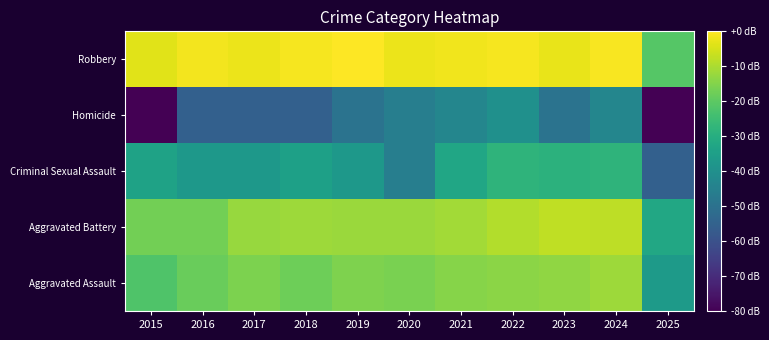

Reading right to left, transcribe all the data shown in this chart.

Aggravated Assault: 2025=-36.3	2024=-11.8	2023=-13.2	2022=-13.8	2021=-14.6	2020=-16.0	2019=-15.6	2018=-17.7	2017=-15.9	2016=-18.4	2015=-22.2
Aggravated Battery: 2025=-31.9	2024=-8.1	2023=-7.7	2022=-9.3	2021=-11.2	2020=-11.9	2019=-12.0	2018=-11.8	2017=-12.4	2016=-17.2	2015=-17.2
Criminal Sexual Assault: 2025=-55.4	2024=-27.8	2023=-28.6	2022=-27.8	2021=-32.5	2020=-45.9	2019=-37.4	2018=-34.6	2017=-37.4	2016=-37.4	2015=-33.8
Homicide: 2025=-120.0	2024=-43.4	2023=-49.4	2022=-39.9	2021=-43.4	2020=-45.9	2019=-49.4	2018=-55.4	2017=-55.4	2016=-55.4	2015=-120.0
Robbery: 2025=-21.1	2024=-0.7	2023=-2.6	2022=-1.1	2021=-1.7	2020=-2.4	2019=0.0	2018=-1.1	2017=-2.4	2016=-1.3	2015=-3.5